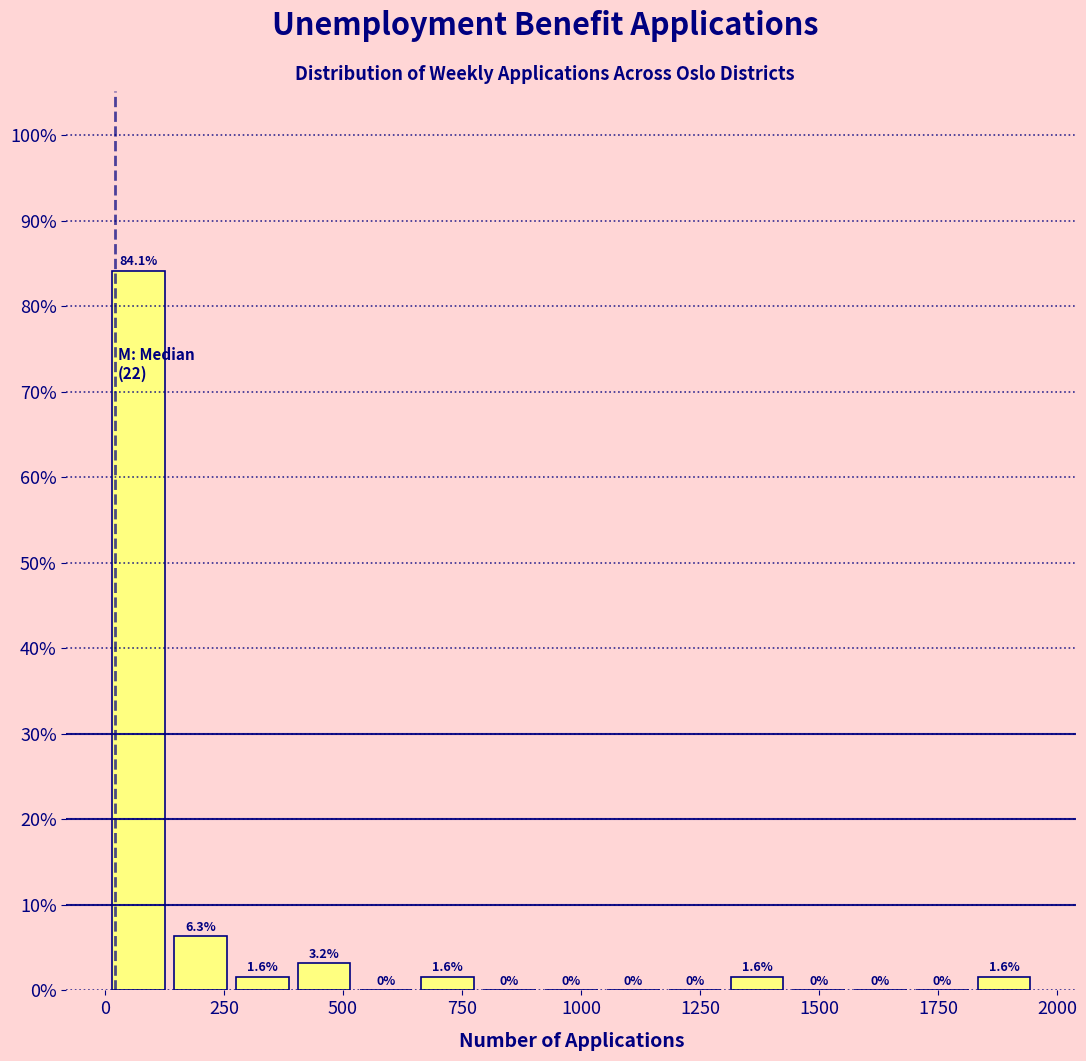

Read against the x-axis, roughly where is the centre of the tallest bar?

50